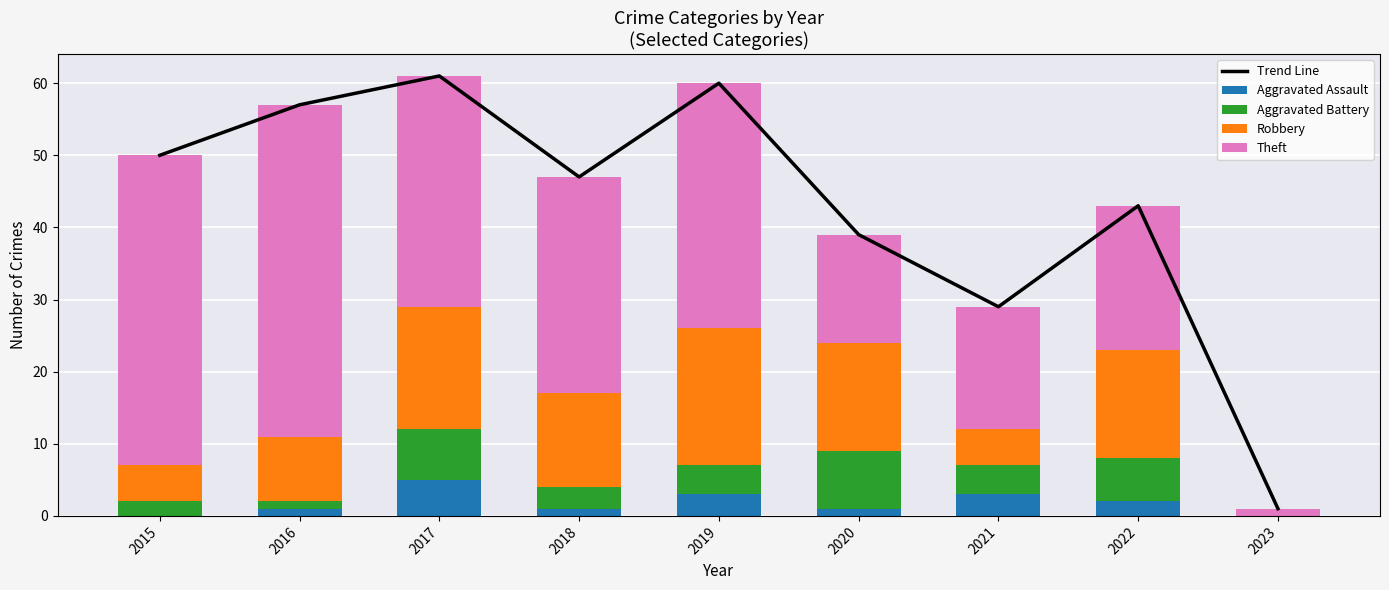

What are all the series names shown in the legend?

Trend Line, Aggravated Assault, Aggravated Battery, Robbery, Theft